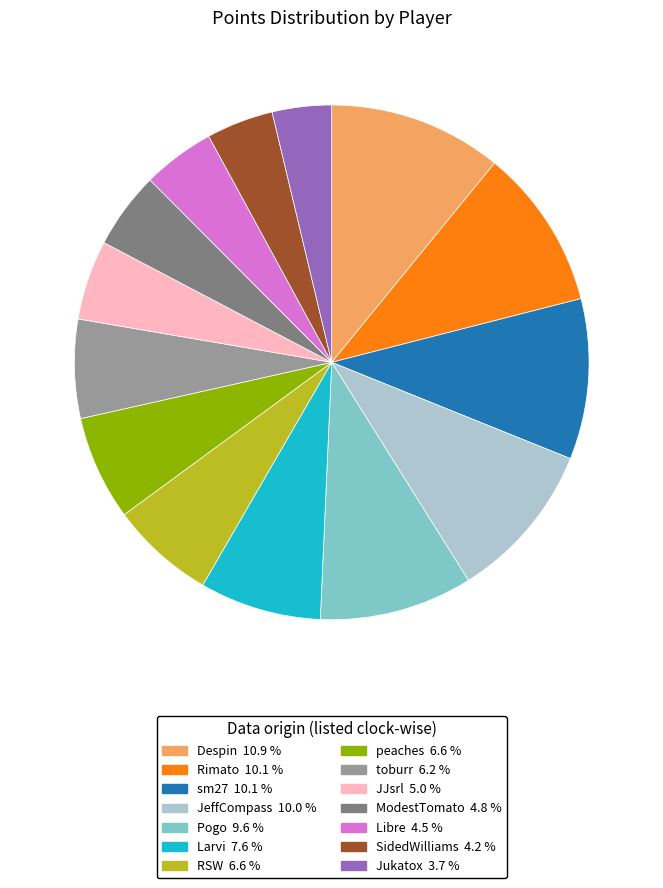

Does sm27 represent more than half of the total?

No